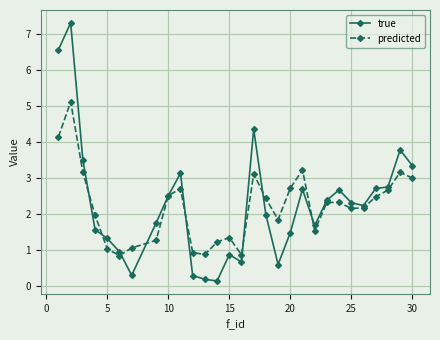

What is the value of the true point at the 4th from the left?

1.6